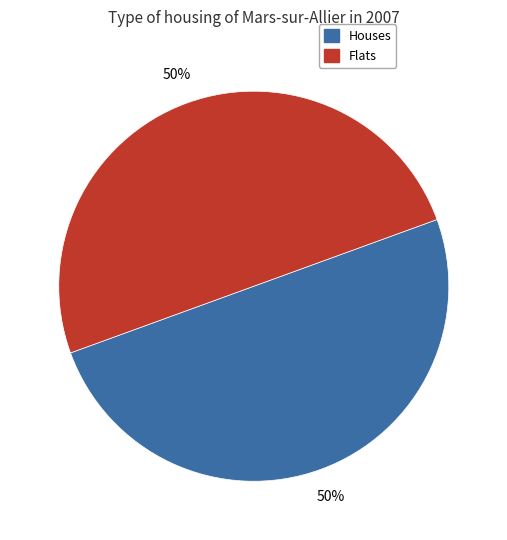

To the nearest percent, what is the average slice percentage?

50%